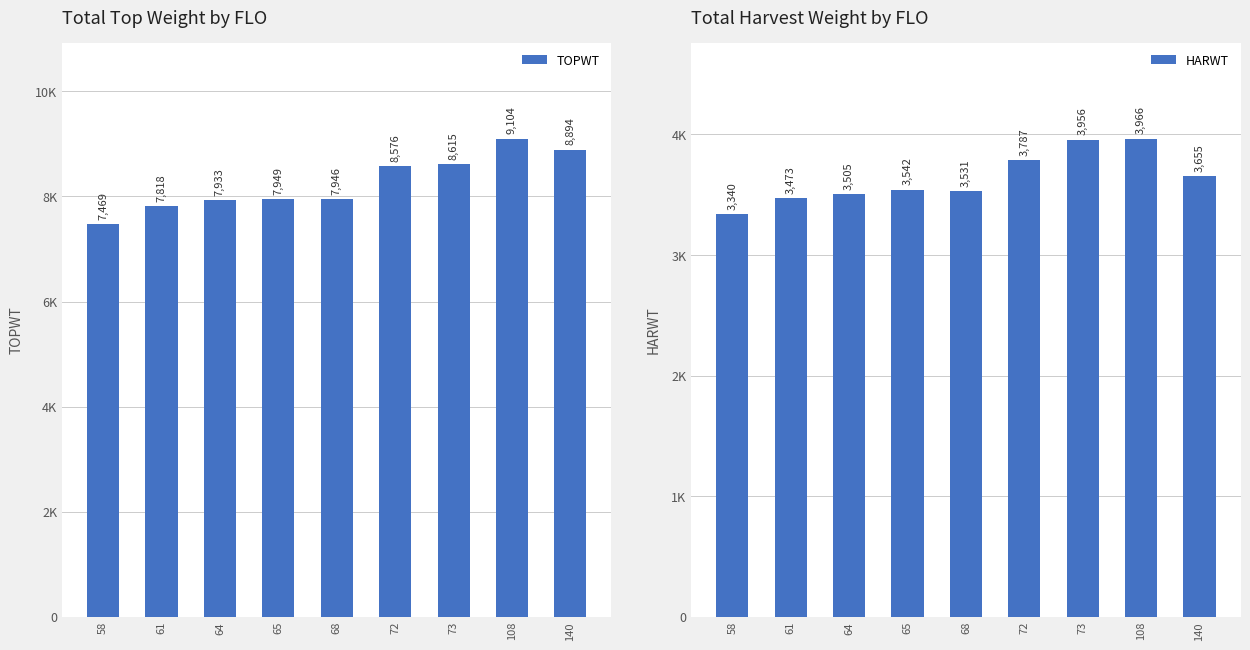

What value does the HARWT series have at 68, to the nearest 100?

3500